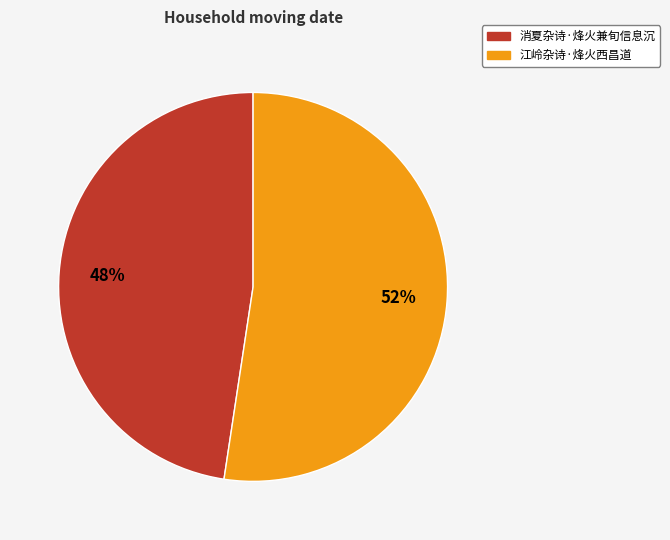

To the nearest percent, what portion does 江岭杂诗·烽火西昌道 represent?

52%